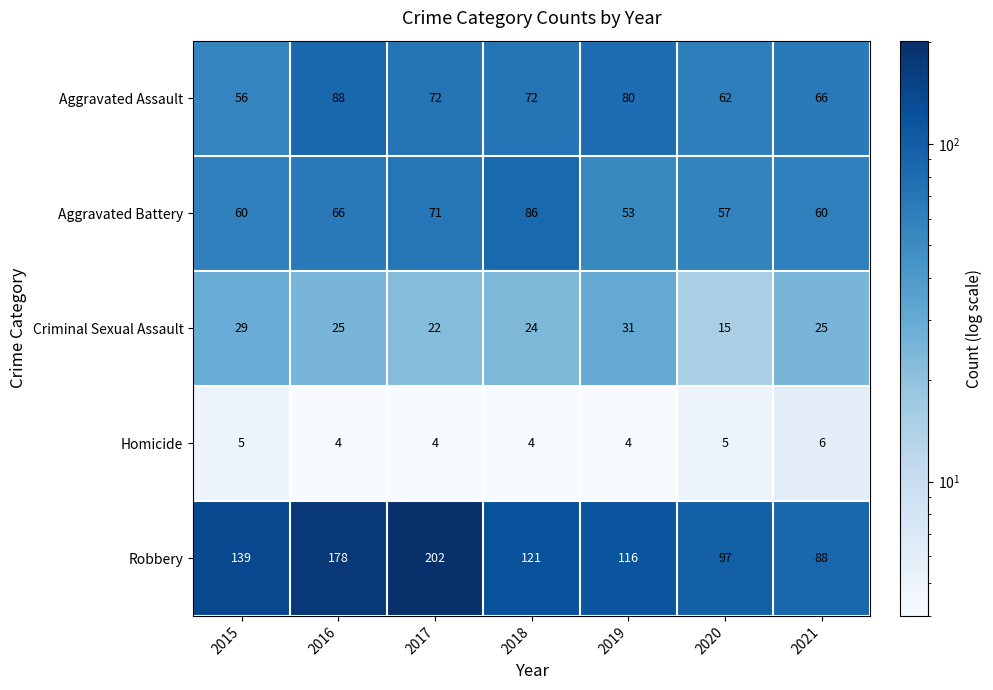

What is the spread (max minus min) of values at 2021?

82